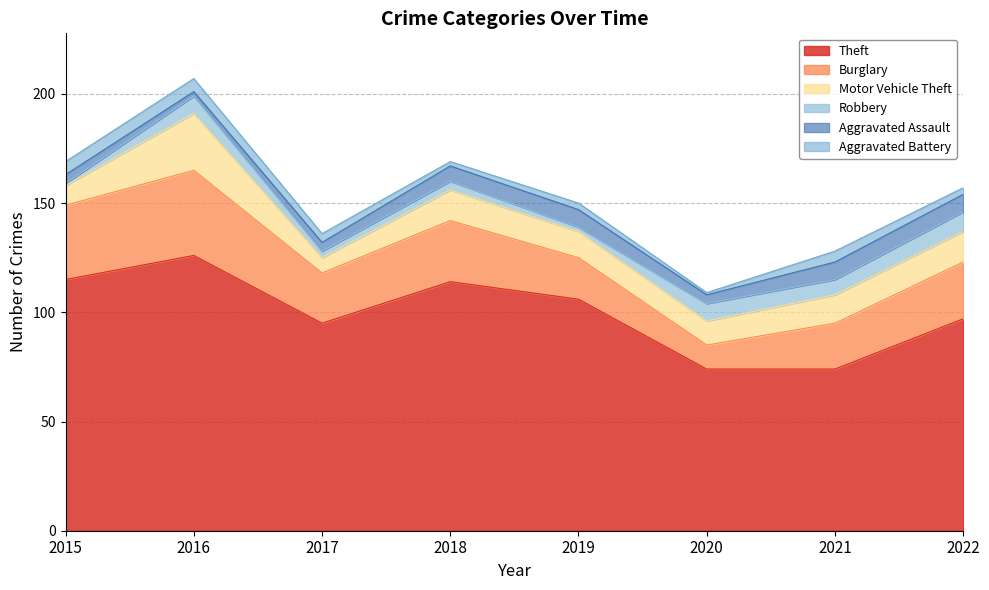

Does the chart display data point markers on the line(s)?

No